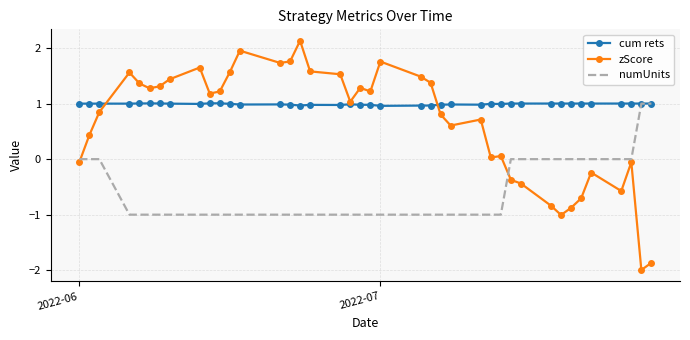

Which series ends up on top after the final intersection of cum rets and zScore?

cum rets